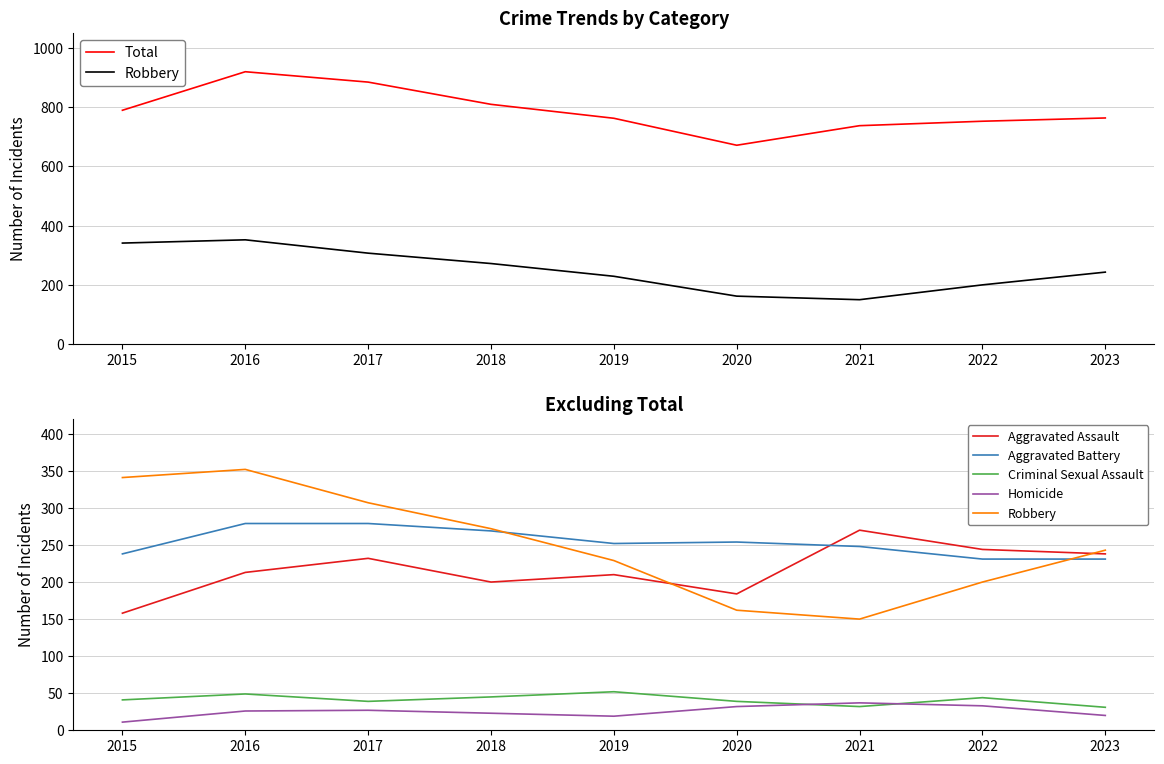

True or false: Aggravated Assault and Criminal Sexual Assault cross at least once.

False